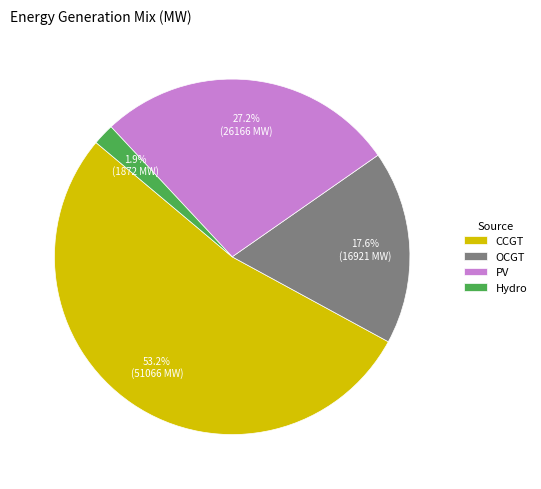

Is the sum of CCGT and Hydro greater than half?

Yes